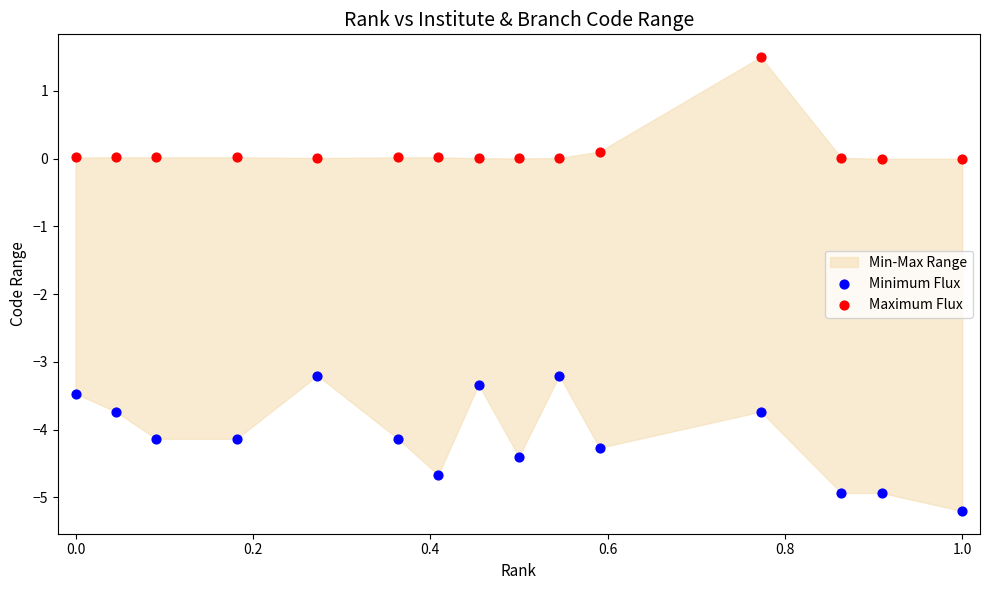

Across all data points, what is the range of X values (max minus min)?

1.0